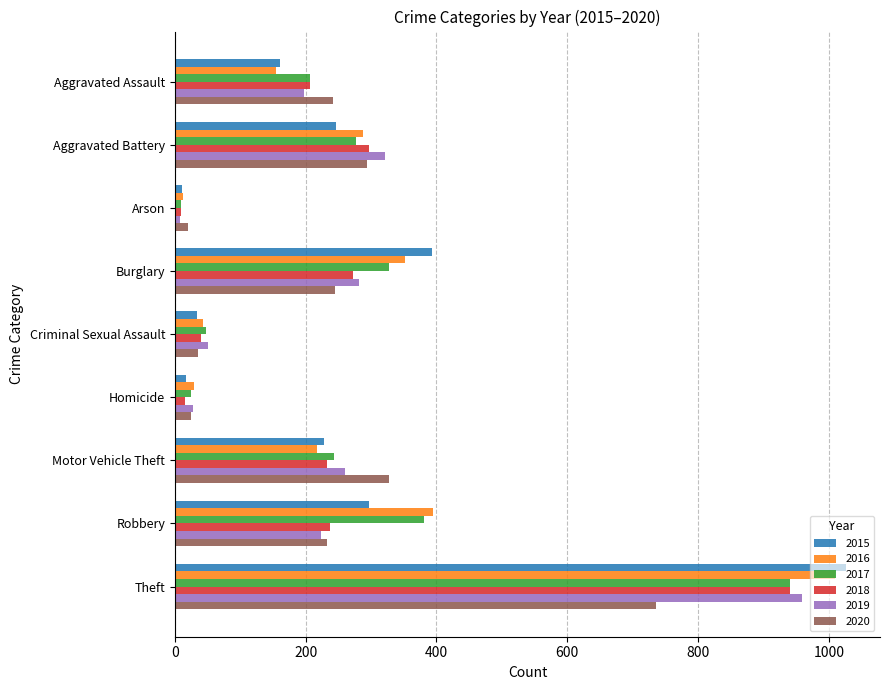

How many categories are shown in the chart?

9